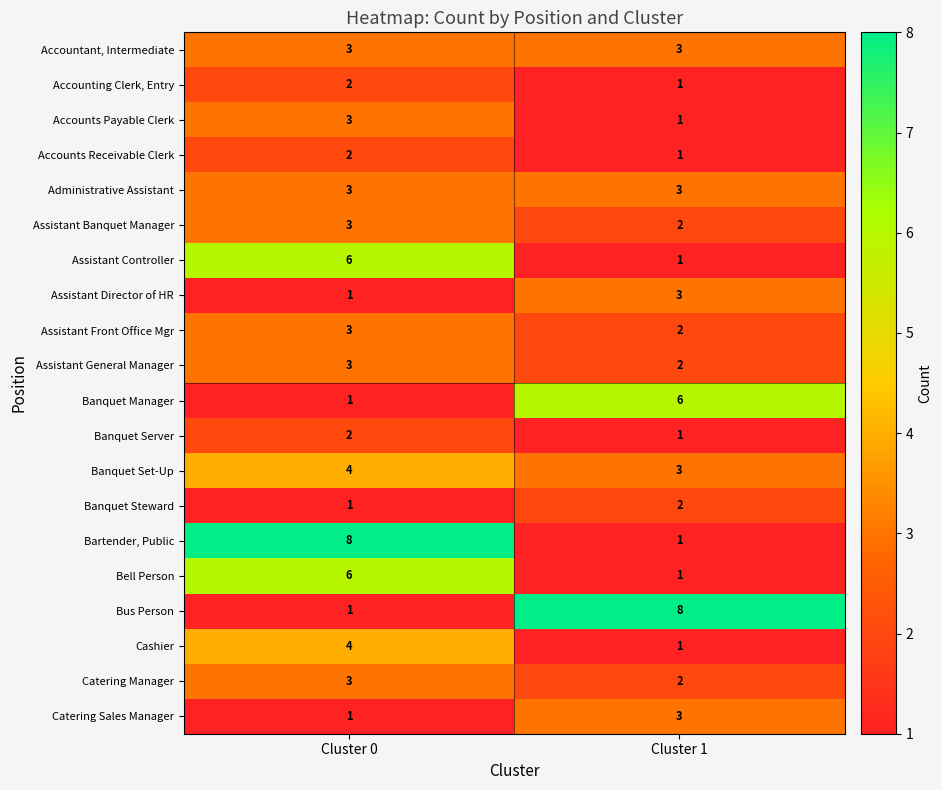

What value does the Administrative Assistant series have at Cluster 1?

3